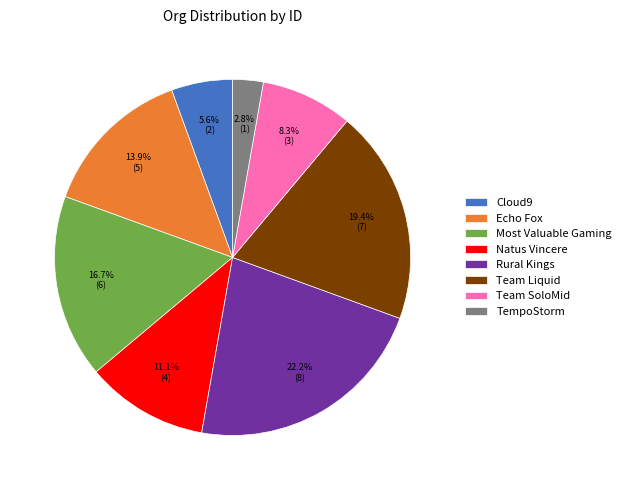

The Team Liquid slice represents 19% of the pie. True or false?

True